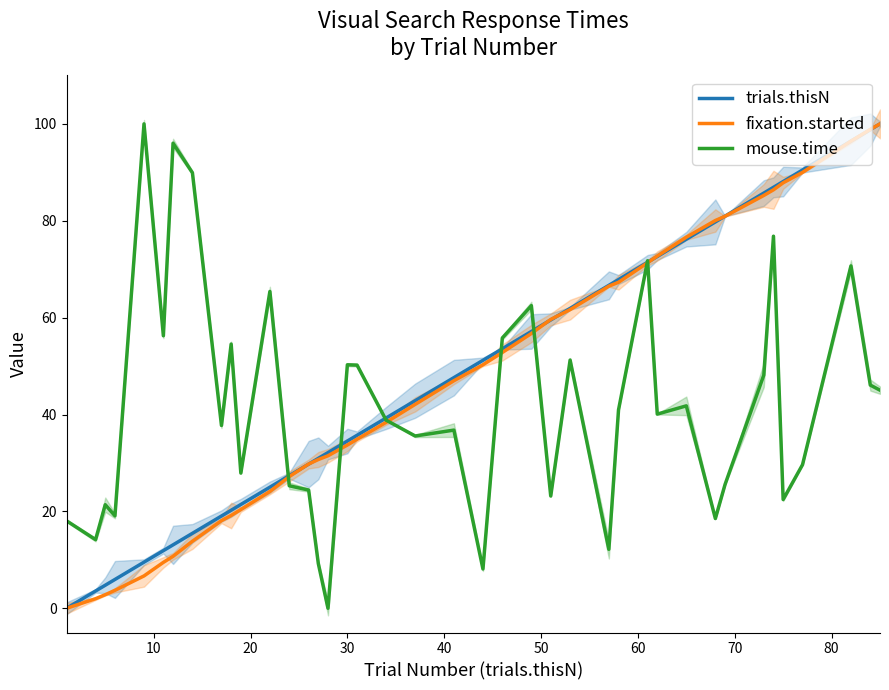

What is the highest value of the mouse.time series?

100.0